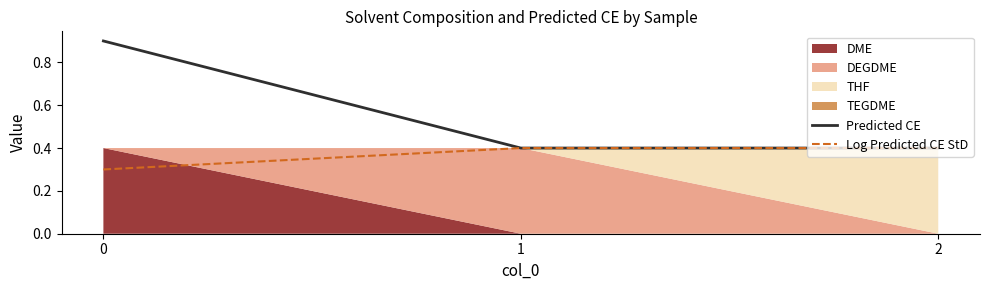

The value of Log Predicted CE StD at 0 is 0.3. True or false?

True